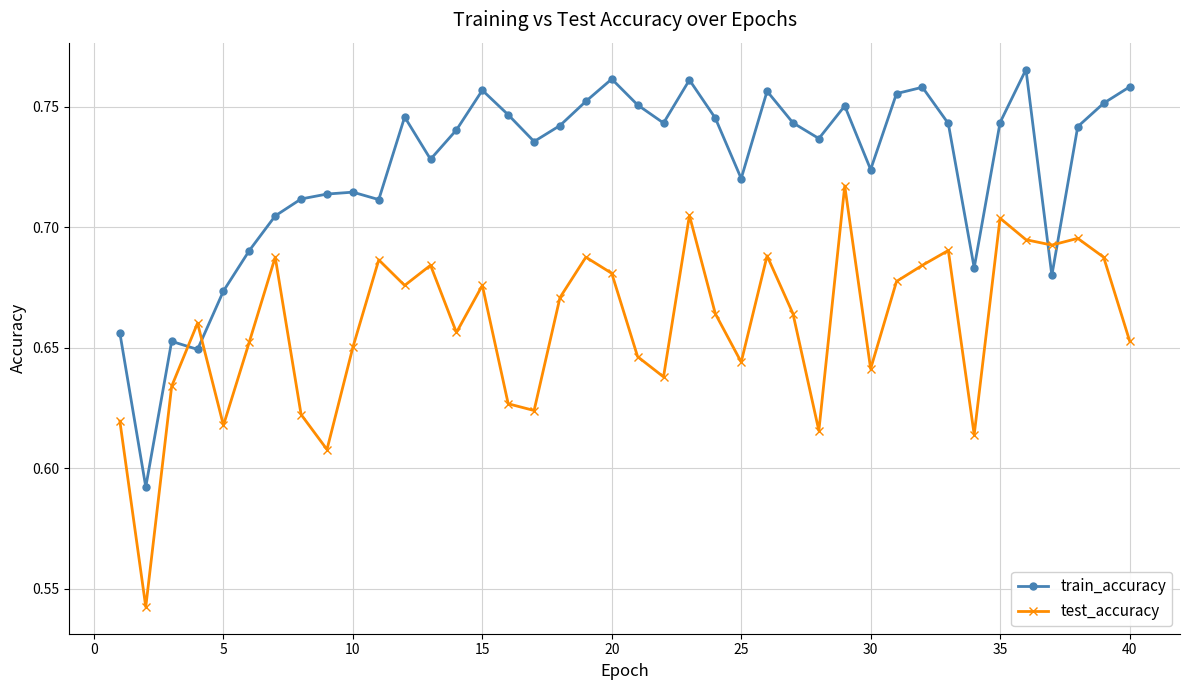

Which series has the largest total across all categories?

train_accuracy